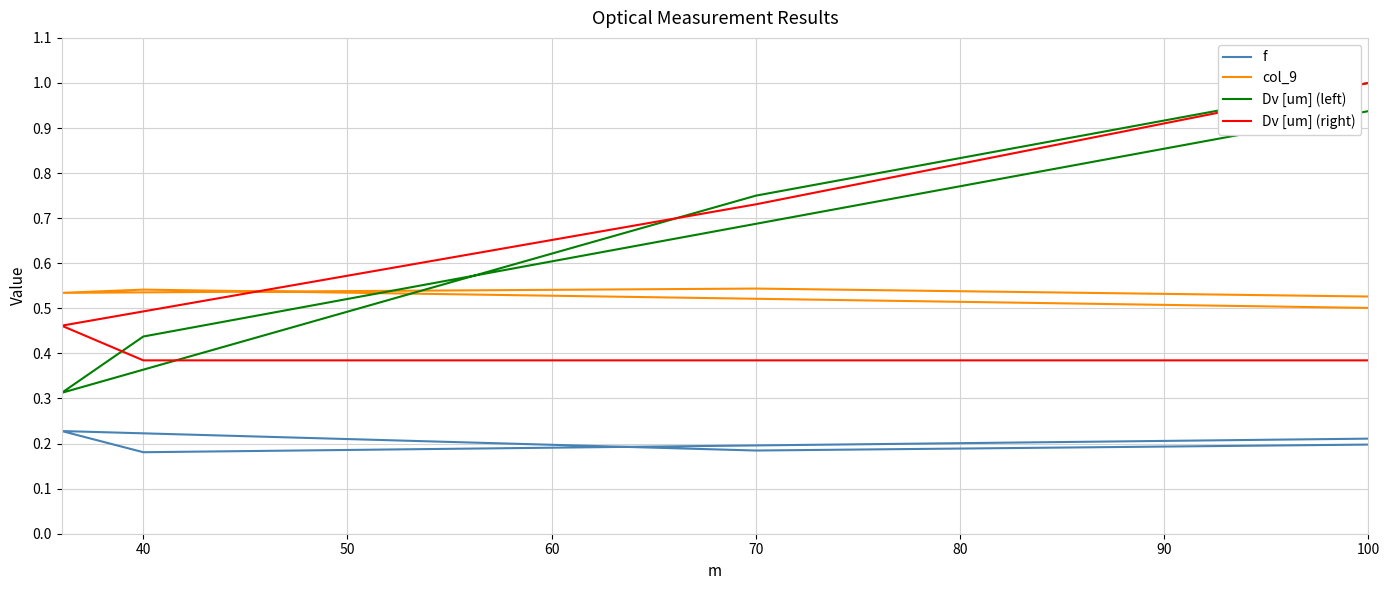

True or false: col_9 and f intersect in this chart.

False